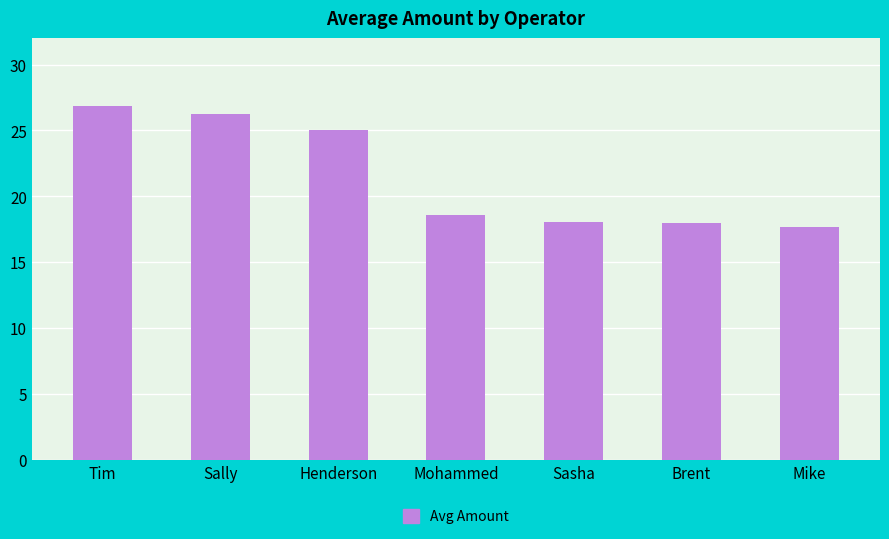

How many series are shown in this chart?

1